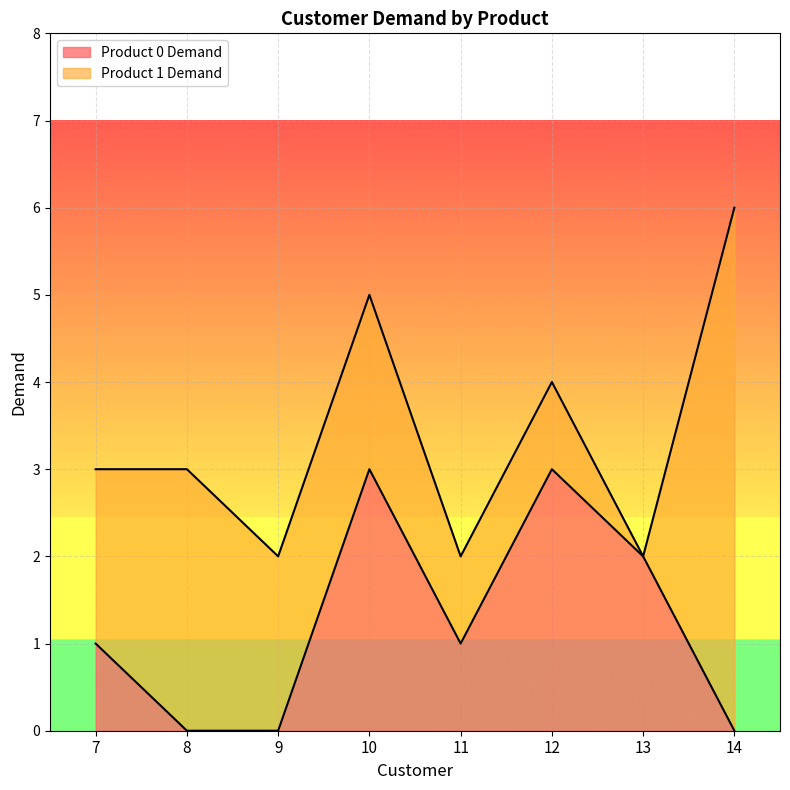

Where is the first local minimum?

11